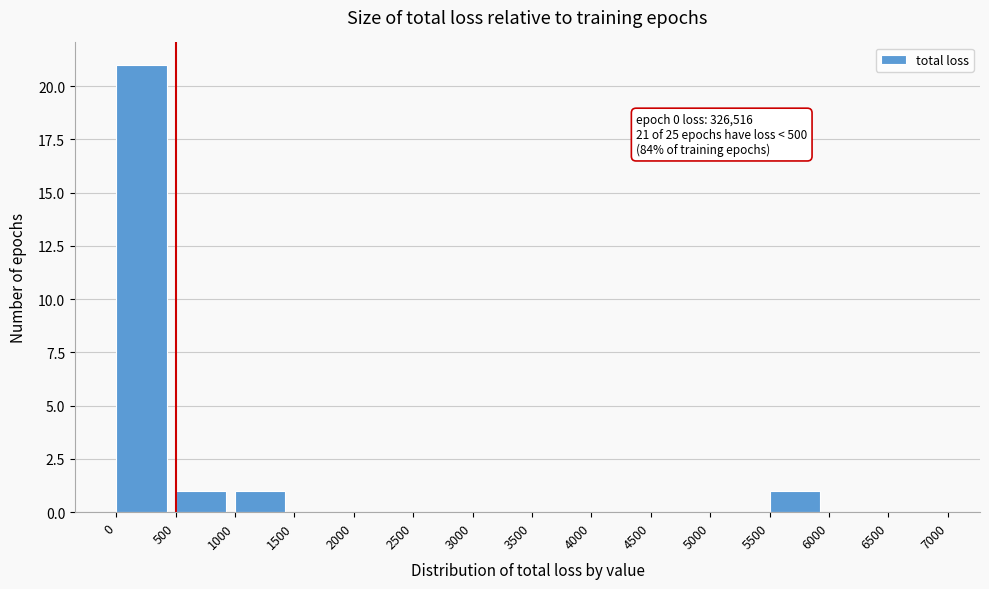

Over which range of the x-axis is the bar tallest?

0 to 500